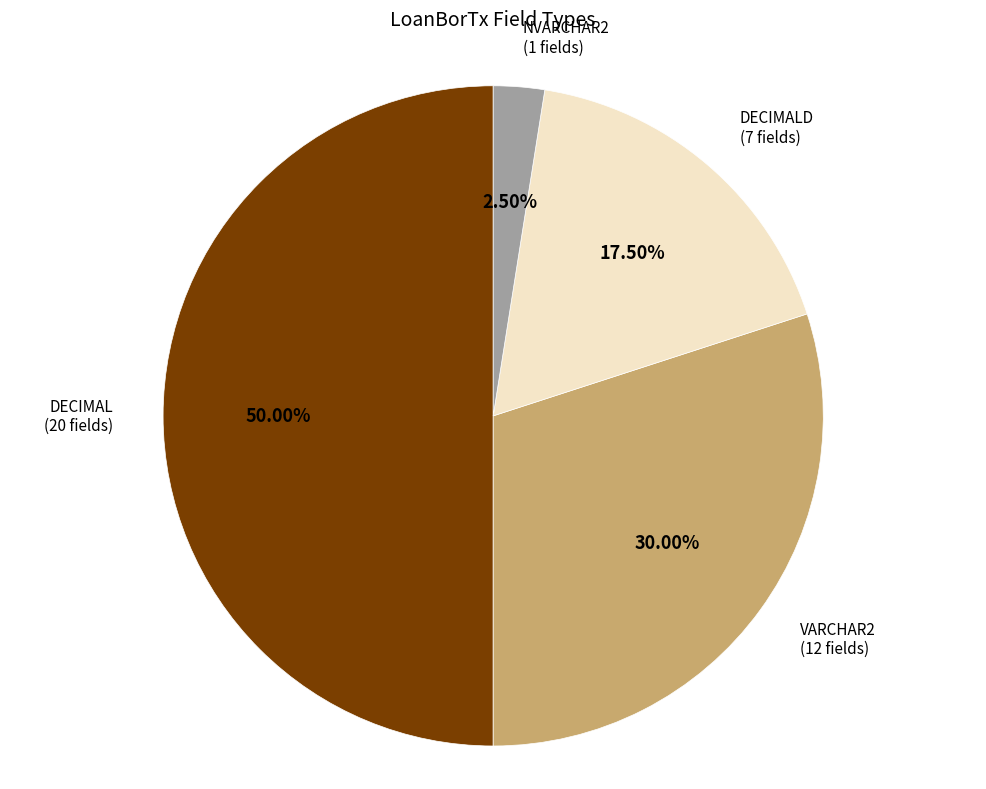

How many segments does this pie chart have?

4